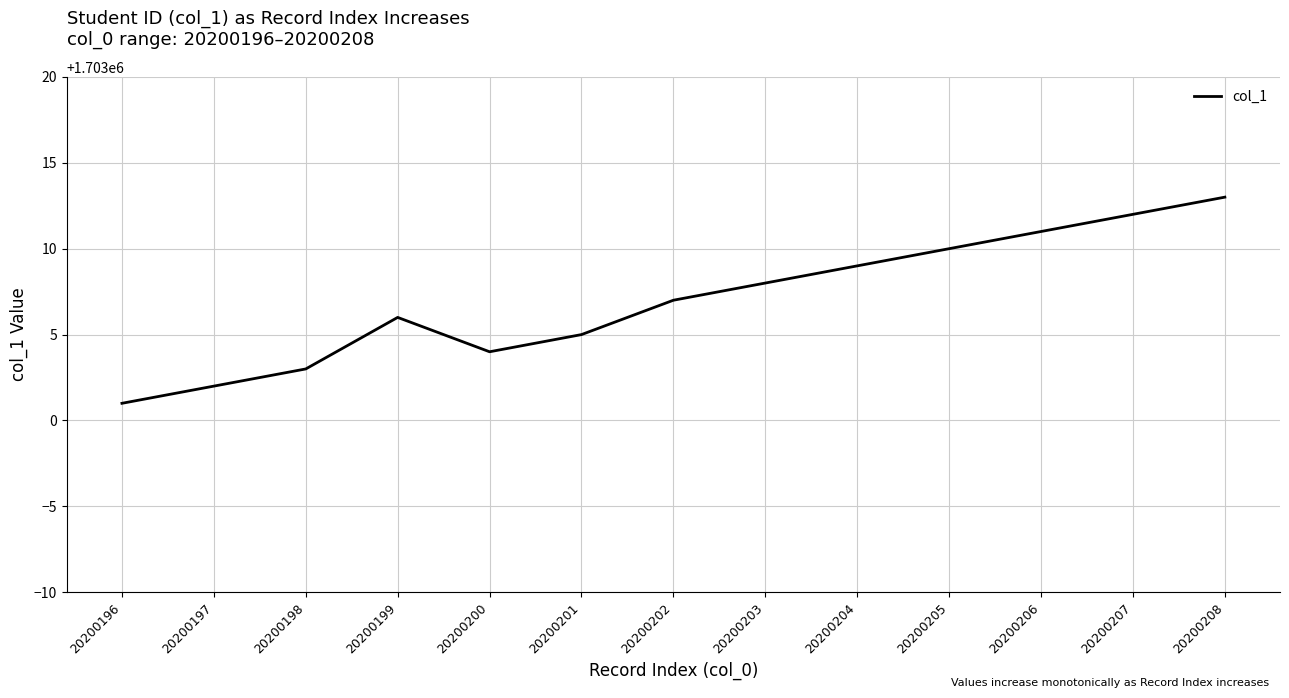

What is the approximate value at 20200205, to the nearest 5?

1703010